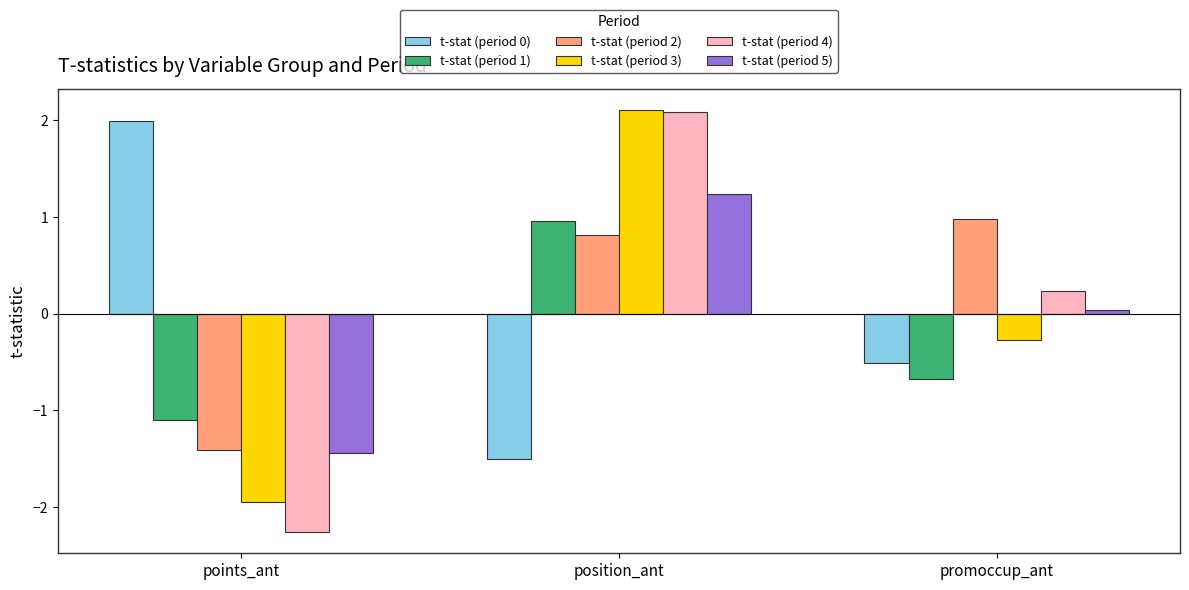

How many values in t-stat (period 2) are above zero?

2